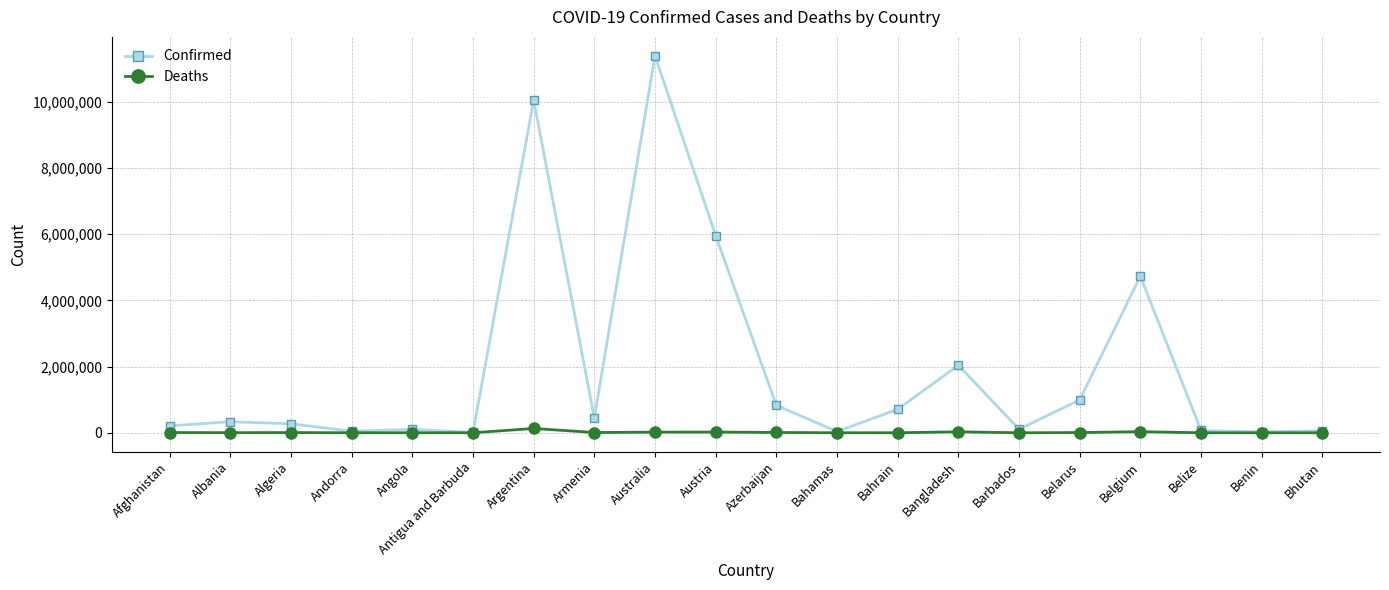

The value of Confirmed at Belarus is 994037. True or false?

True